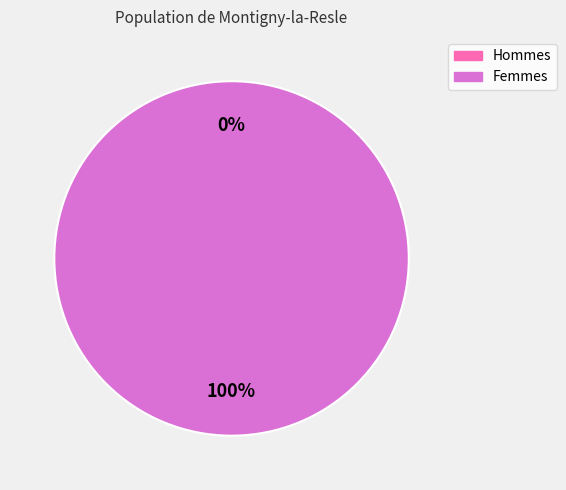

Rank the categories by value from highest to lowest.

1, 0